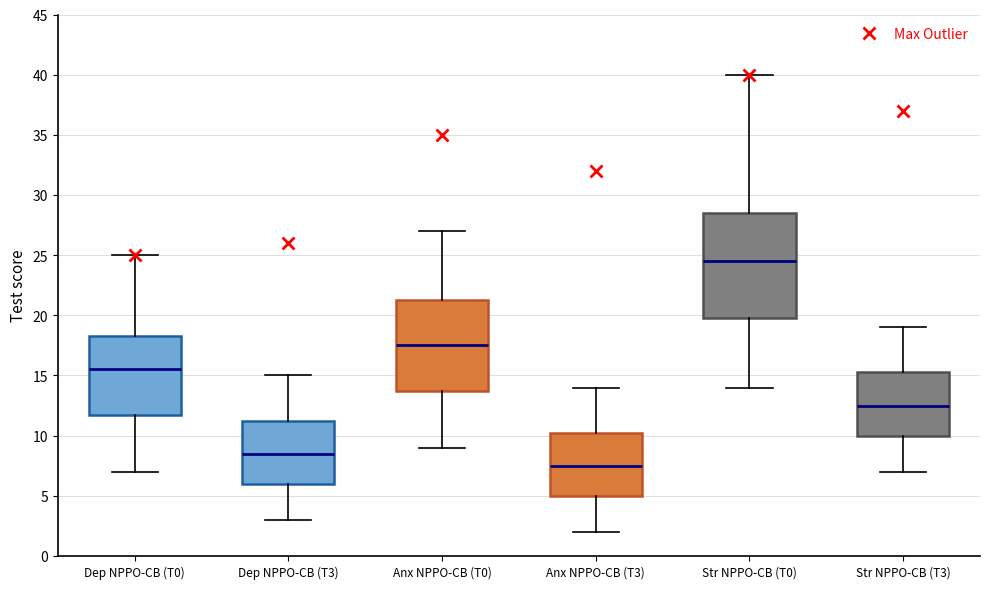

Reading left to right, transcribe this box plot: for each box, give where its median line is, the range the box spans, and where its two whiskers end, as read against the y-axis. The values are not printed on the chart, so give them approximately, as read against the axis.

Dep NPPO-CB (T0): median 15.5, box 12.0 to 18.5, whiskers 7.0 to 25.0
Dep NPPO-CB (T3): median 8.5, box 6.0 to 11.5, whiskers 3.0 to 15.0
Anx NPPO-CB (T0): median 17.5, box 14.0 to 21.5, whiskers 9.0 to 27.0
Anx NPPO-CB (T3): median 7.5, box 5.0 to 10.5, whiskers 2.0 to 14.0
Str NPPO-CB (T0): median 24.5, box 20.0 to 28.5, whiskers 14.0 to 40.0
Str NPPO-CB (T3): median 12.5, box 10.0 to 15.5, whiskers 7.0 to 19.0